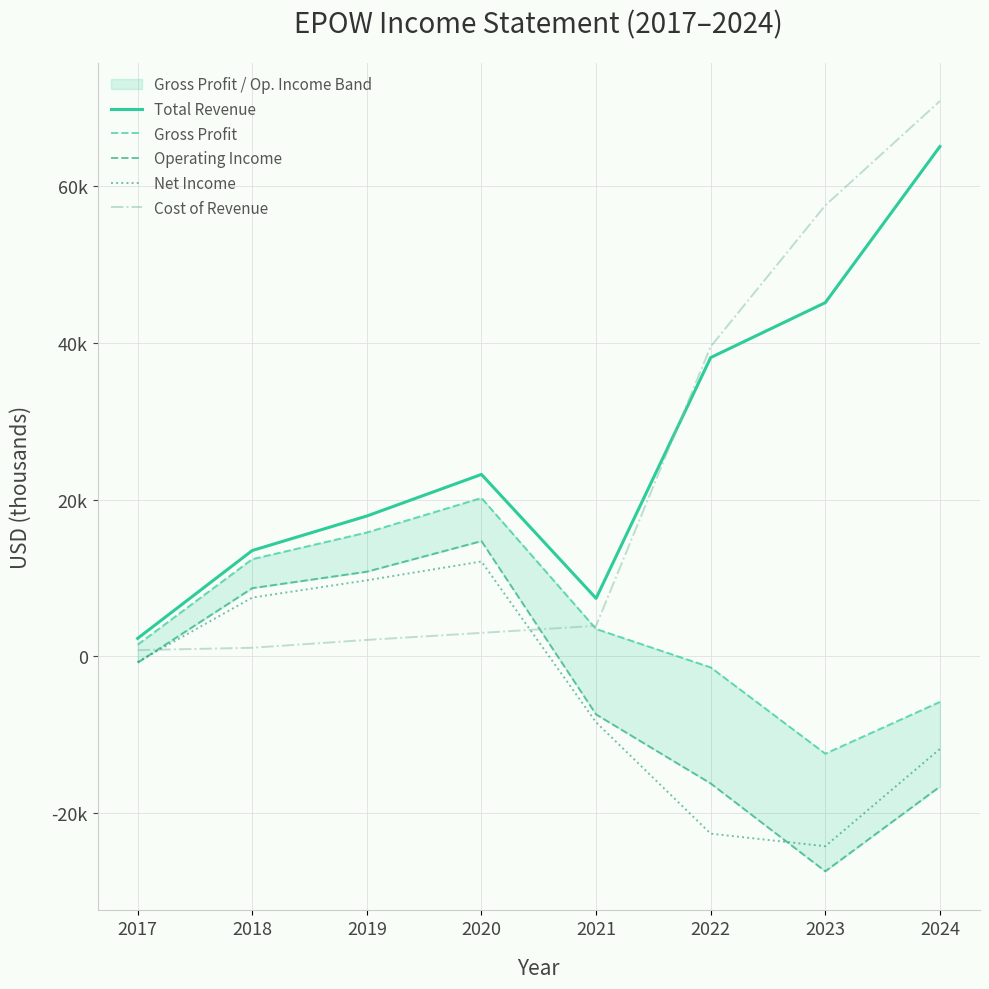

How many lines are shown in the chart?

5